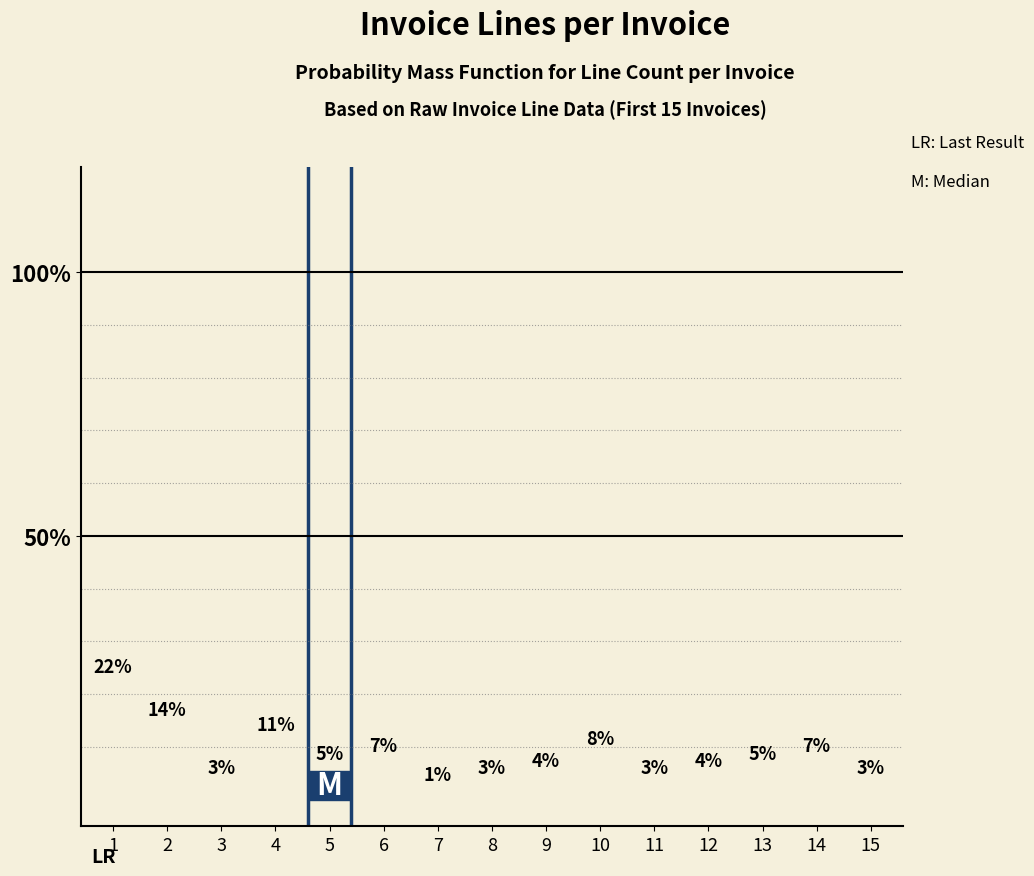

Are the bars grouped side by side (vs. stacked)?

No